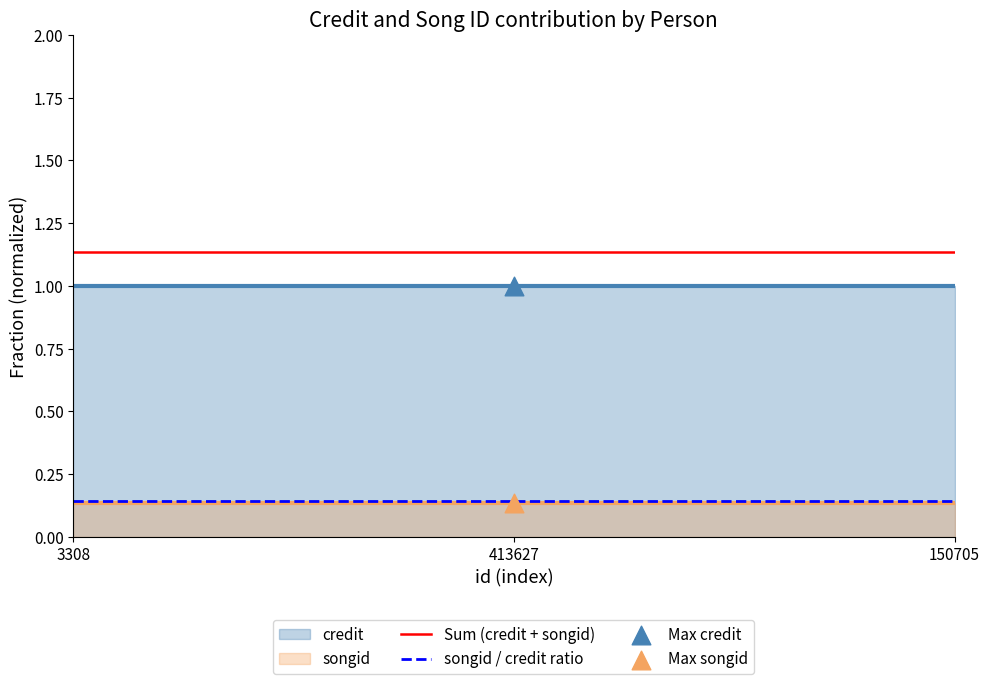

Which series contains the lowest Y value?

Max songid